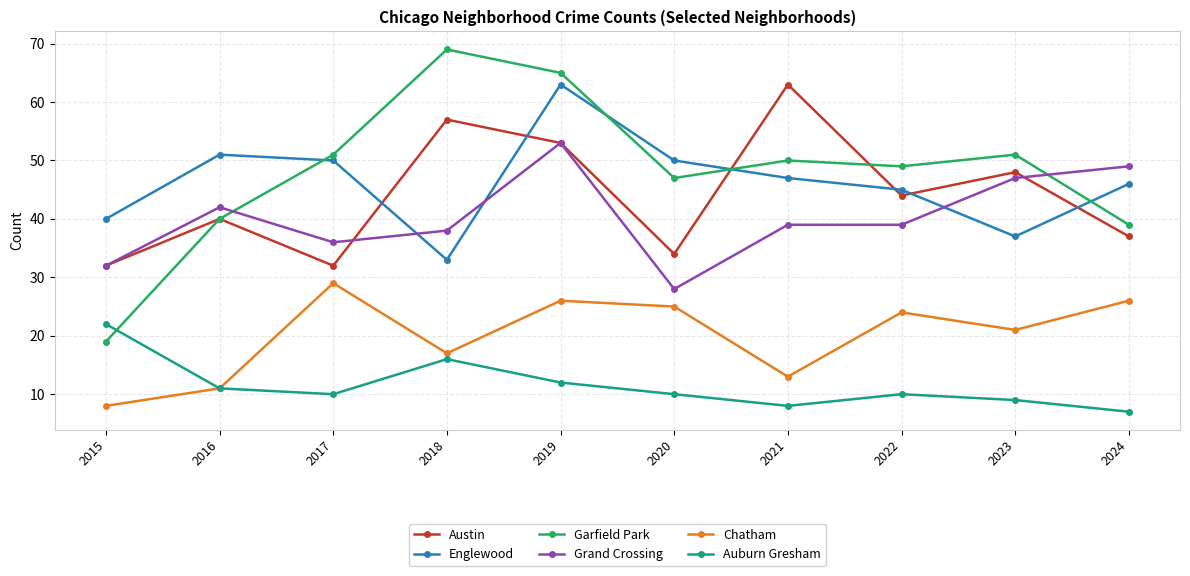

What is the difference between the Auburn Gresham values at 2016 and 2021?

3